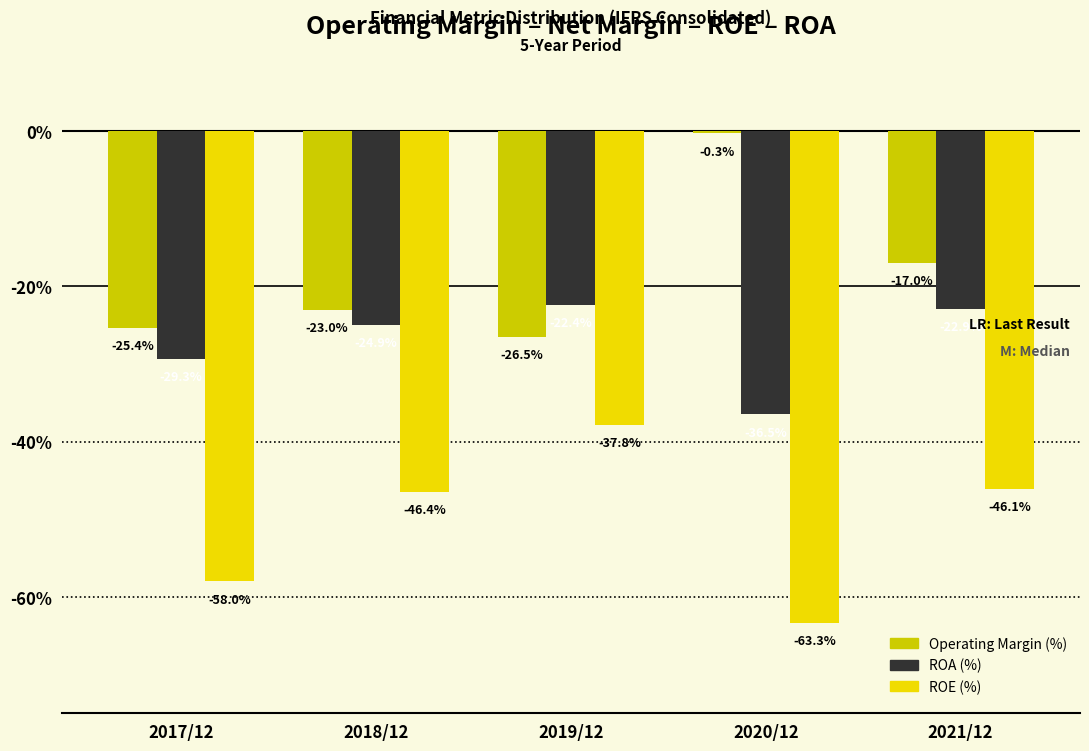

How many bars are there in total?

15